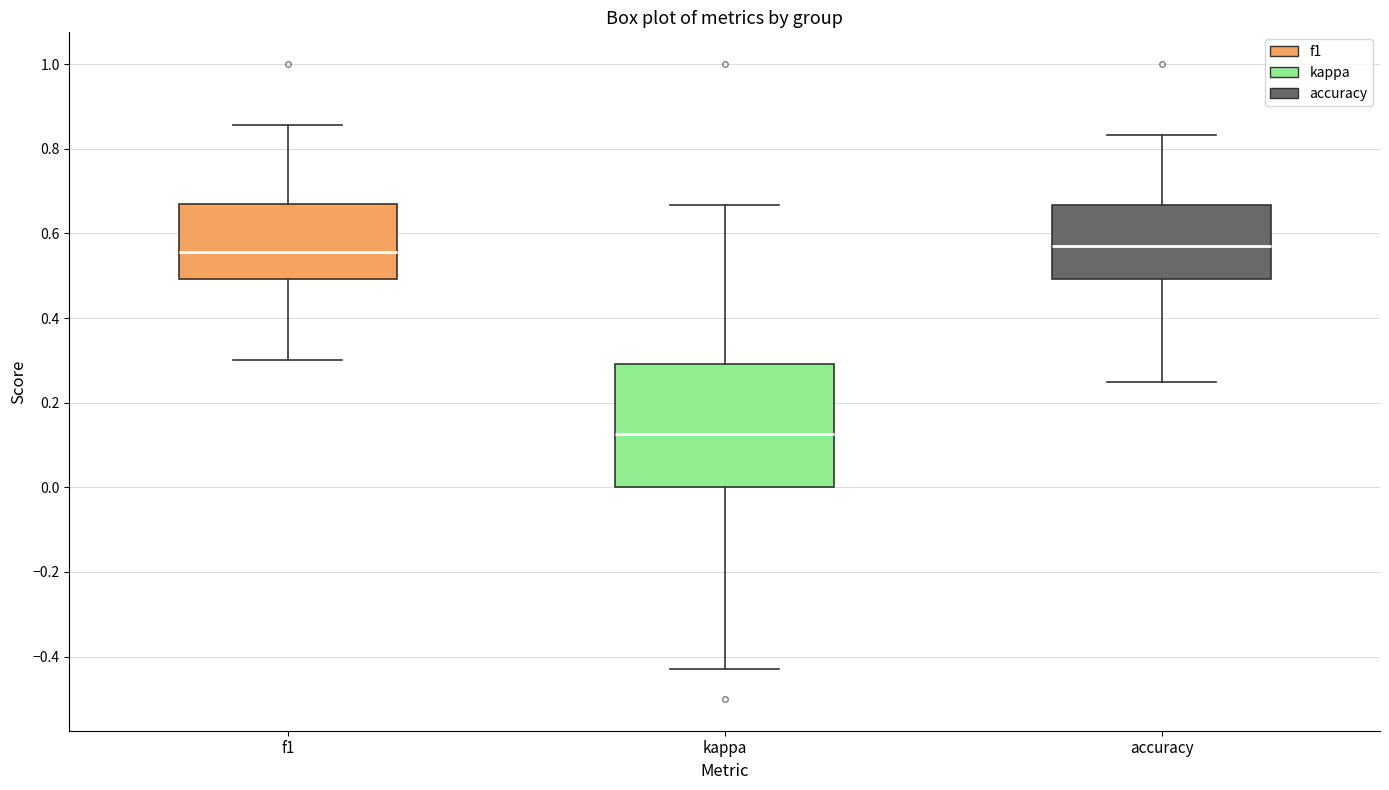

Comparing the boxes themselves (not the whiskers), which one is the tallest?

kappa